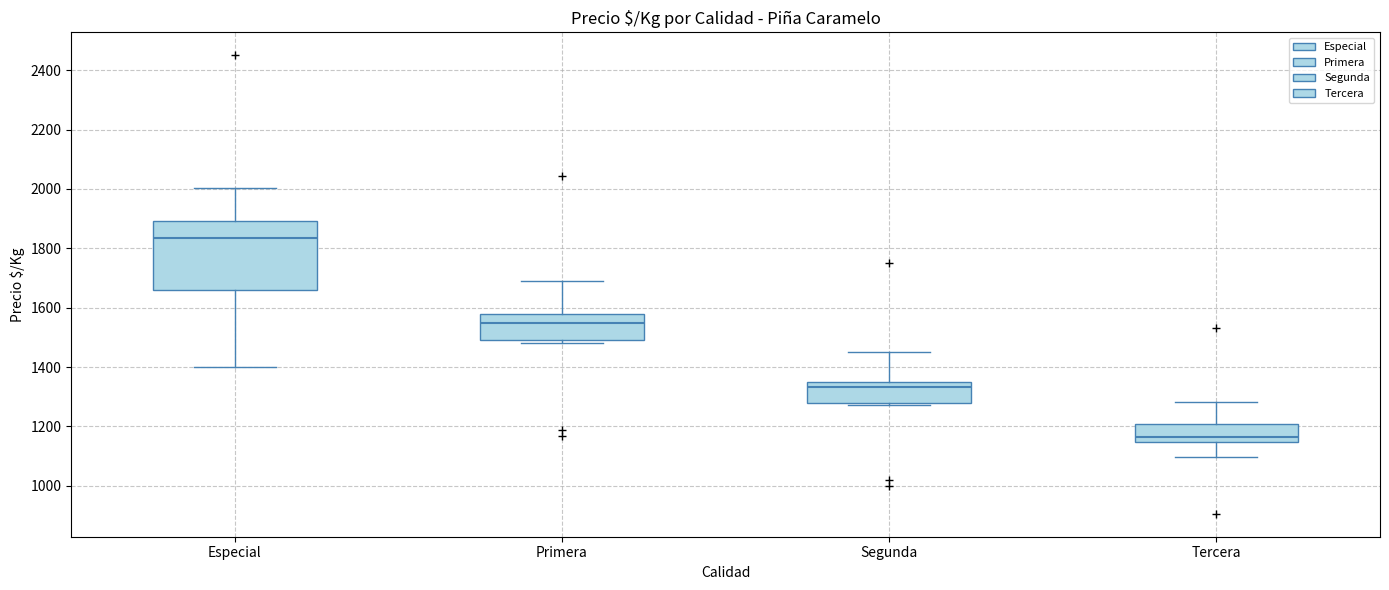

Reading left to right, read every box against the y-axis: the position of its median line, the range the box covers, and the ends of its whiskers. The values are not printed on the chart, so give them approximately, as read against the axis.

Especial: median 1840, box 1660 to 1900, whiskers 1400 to 2000
Primera: median 1560, box 1500 to 1580, whiskers 1480 to 1700
Segunda: median 1340, box 1280 to 1360, whiskers 1280 (just below the box's lower edge) to 1460
Tercera: median 1160, box 1140 to 1220, whiskers 1100 to 1280